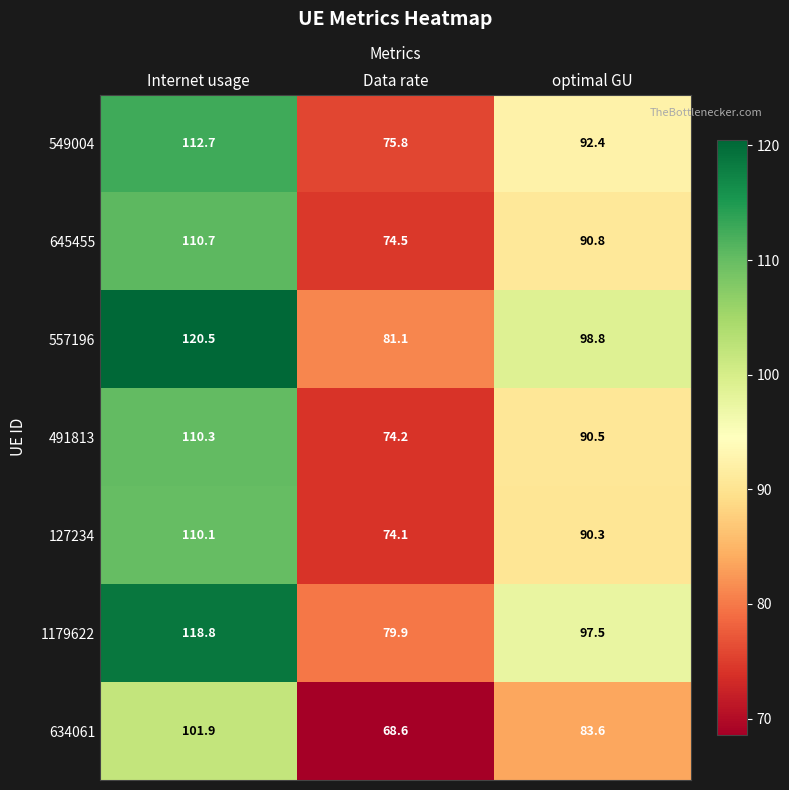

Reading left to right, transcribe all the data shown in this chart.

549004: 112.7	75.8	92.4
645455: 110.7	74.5	90.8
557196: 120.5	81.1	98.8
491813: 110.3	74.2	90.5
127234: 110.1	74.1	90.3
1179622: 118.8	79.9	97.5
634061: 101.9	68.6	83.6